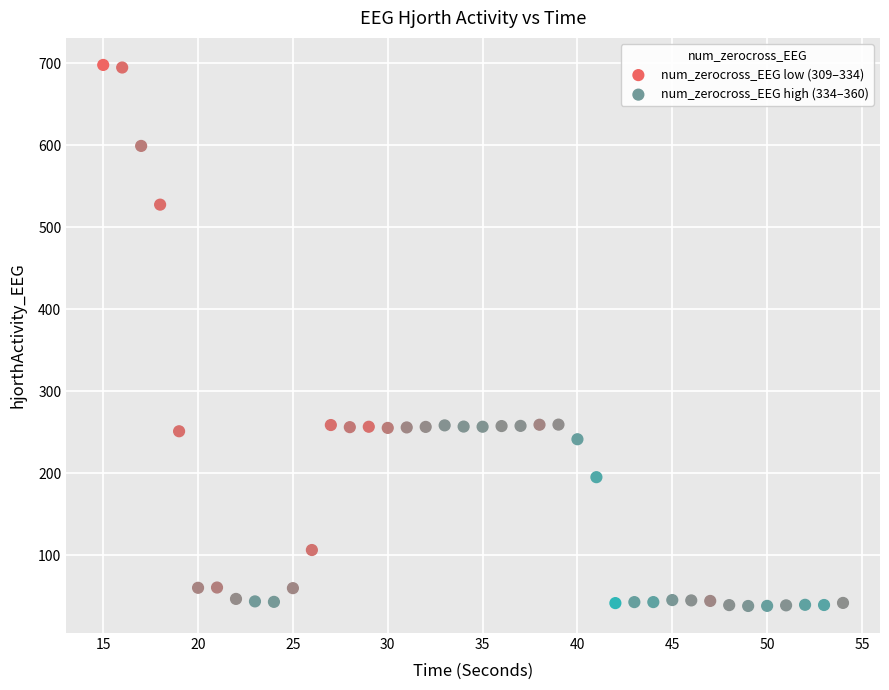

Which series contains the highest Y value?

num_zerocross_EEG low (309–334)